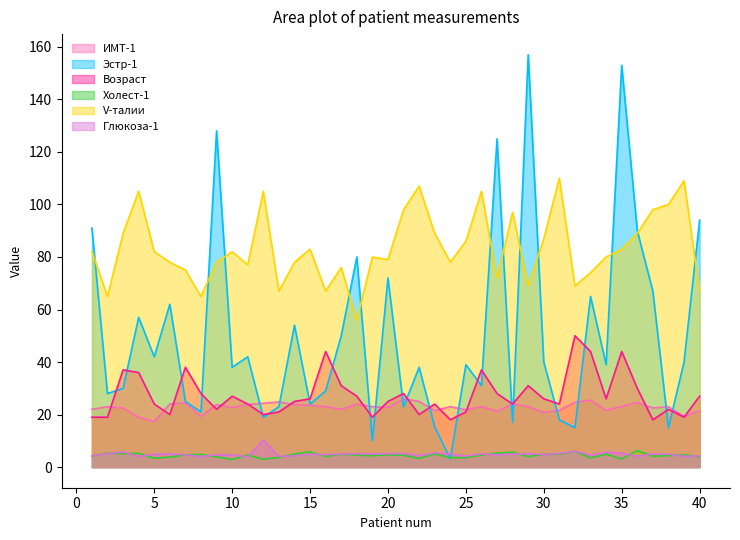

What value does the Глюкоза-1 series have at 38?

4.9